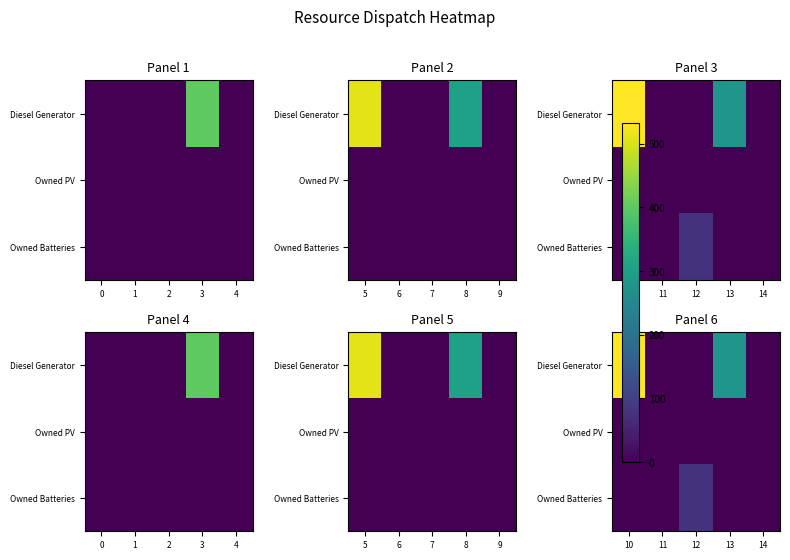

List the series in order of their peak value, lowest first.

Owned PV, Owned Batteries, Diesel Generator